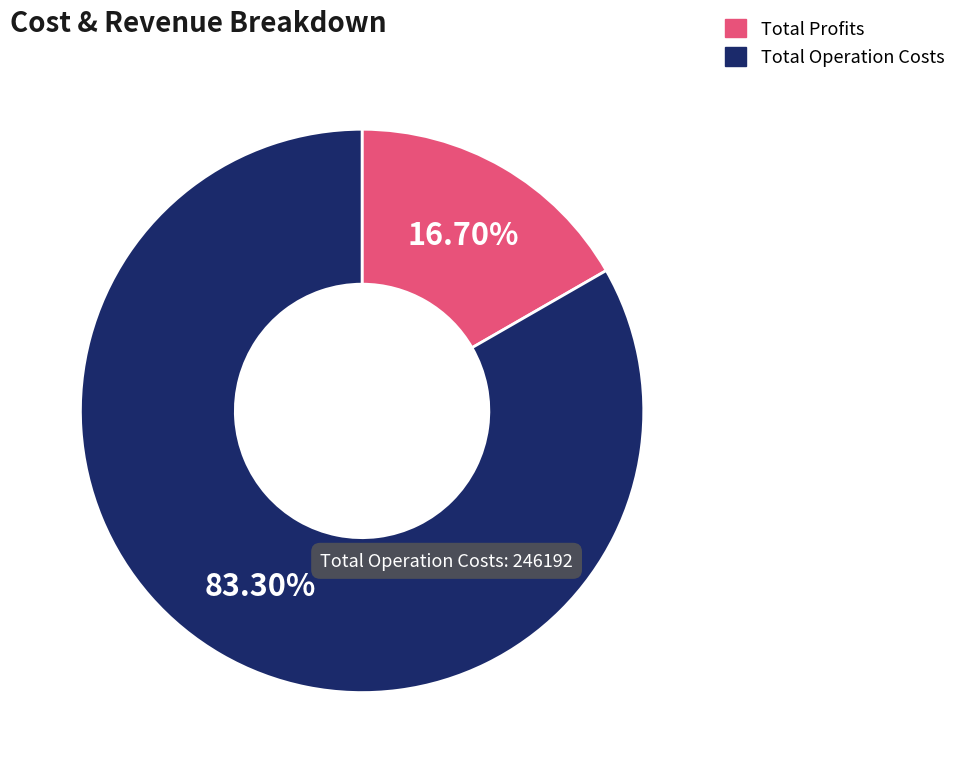

The Total Profits slice represents 22% of the pie. True or false?

False